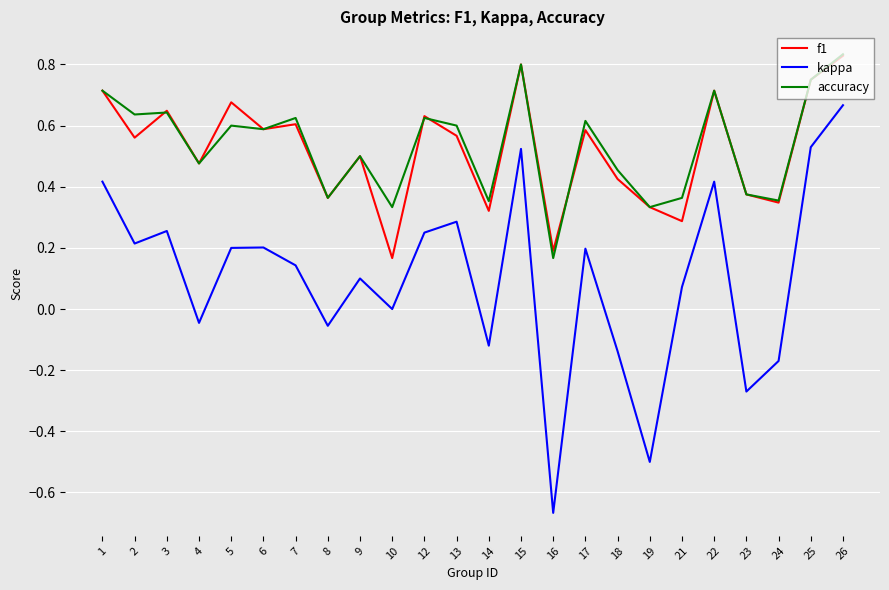

True or false: accuracy and kappa intersect in this chart.

False